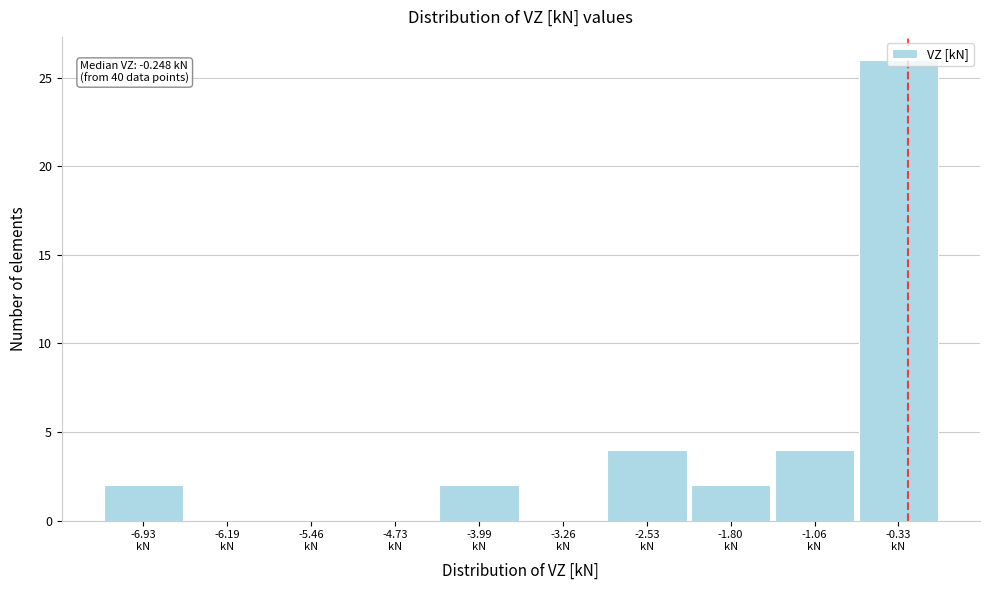

Which range on the x-axis has the tallest bar?

-0.7 to 0.0